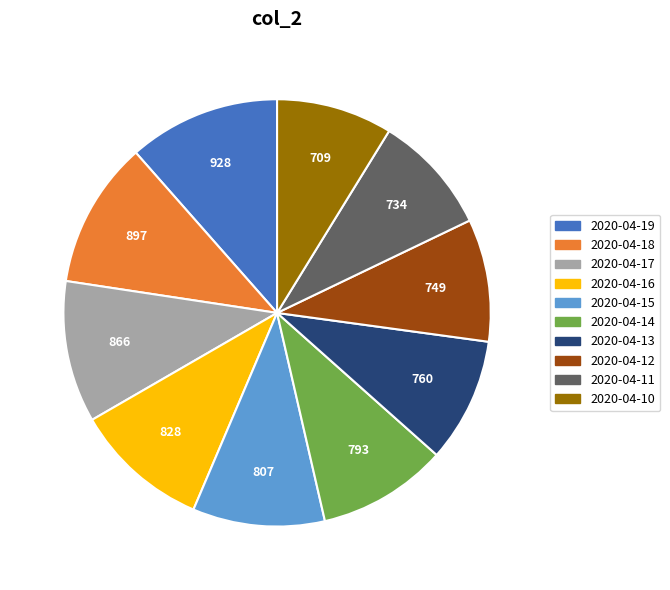

Is it true that 2020-04-15 is 16% of the pie?

False